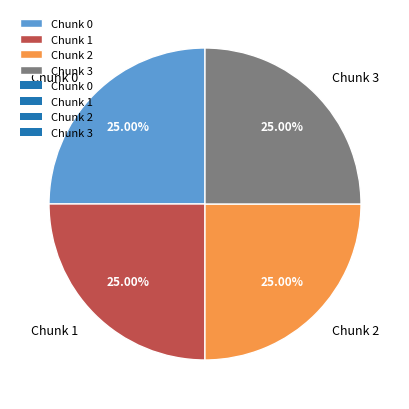

Approximately how many times larger is the value at Chunk 0 compared to Chunk 1?

1.0